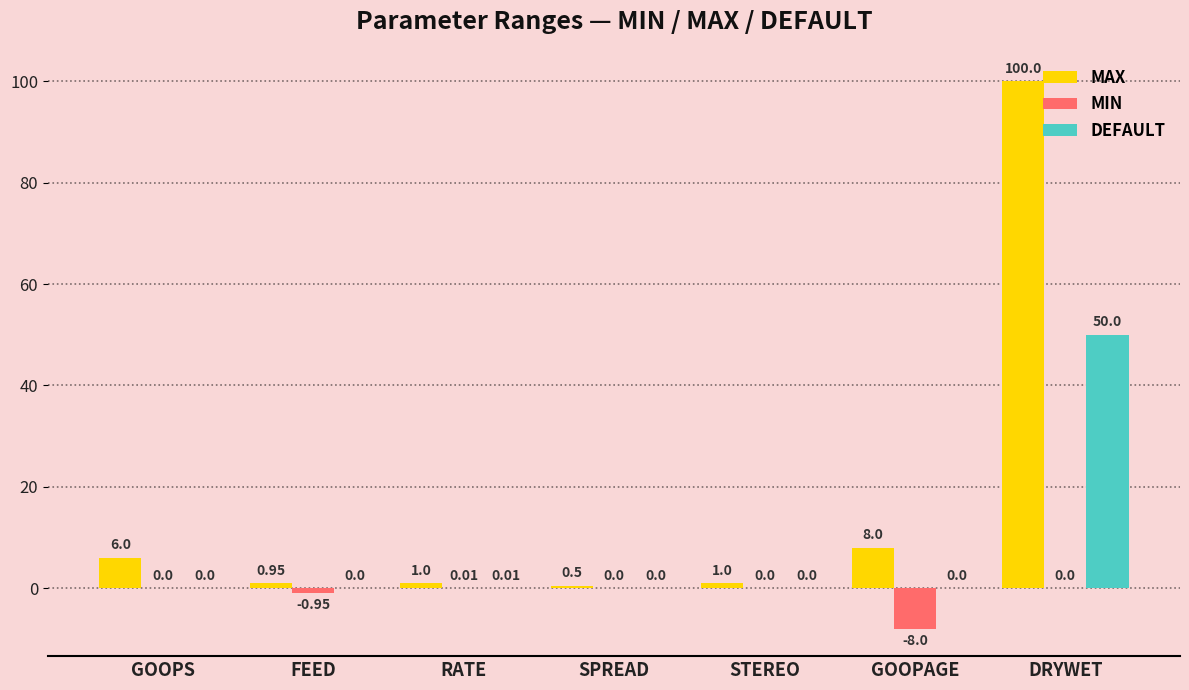

Which category has the highest value across all series?

DRYWET